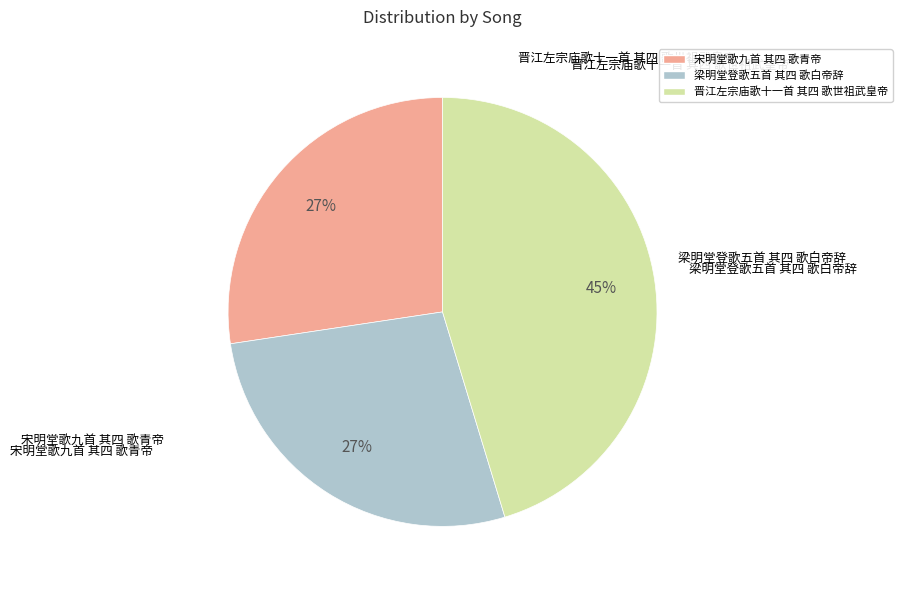

Do 梁明堂登歌五首 其四 歌白帝辞 and 晋江左宗庙歌十一首 其四 歌世祖武皇帝 together represent more than half of the pie?

Yes